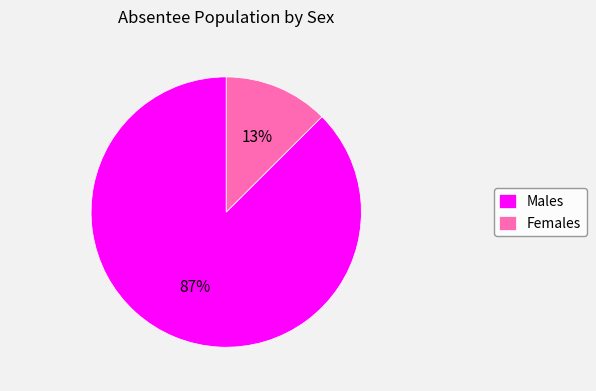

To the nearest percent, what portion does Females represent?

13%